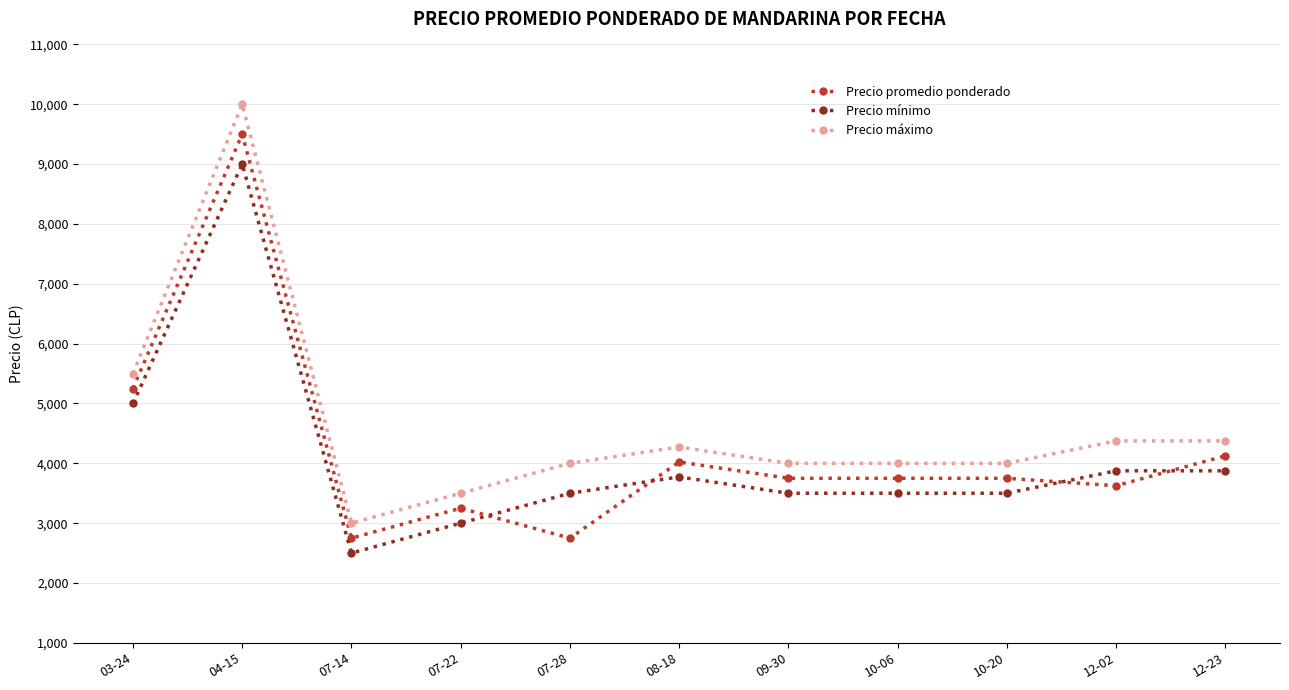

List the series in order of their peak value, lowest first.

Precio mínimo, Precio promedio ponderado, Precio máximo